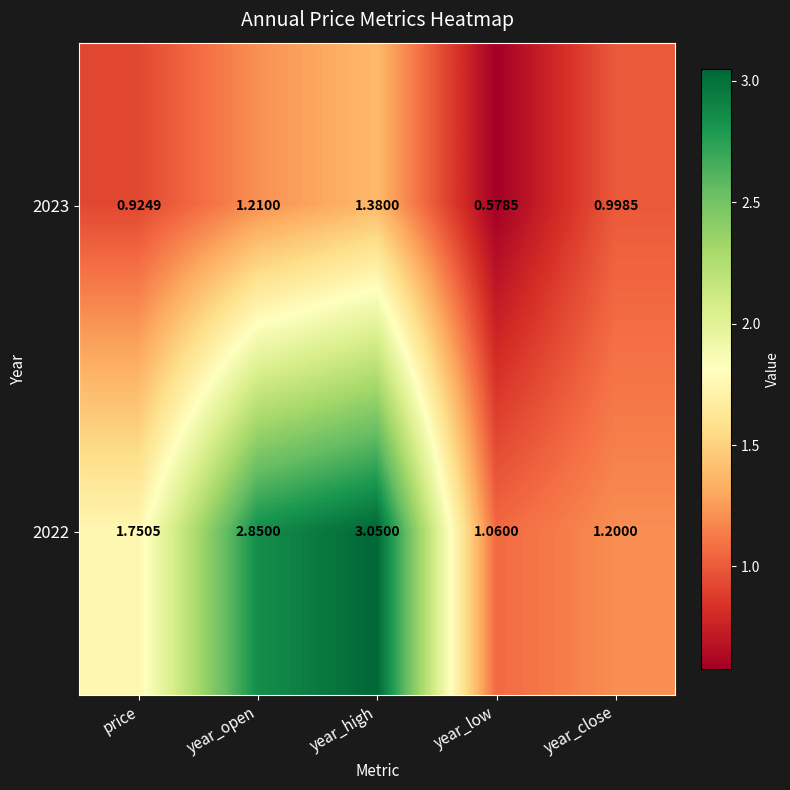

At which label does 2023 reach its peak?

year_high